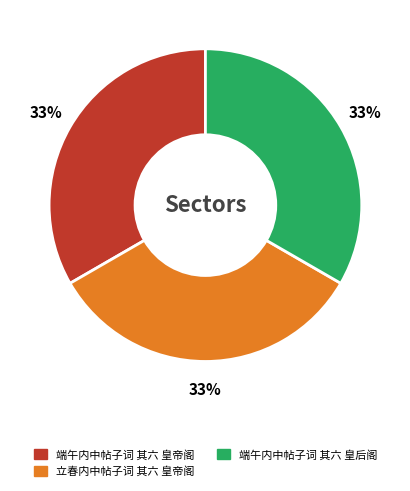

Approximately how many times larger is the value at 立春内中帖子词 其六 皇帝阁 compared to 端午内中帖子词 其六 皇帝阁?

1.0